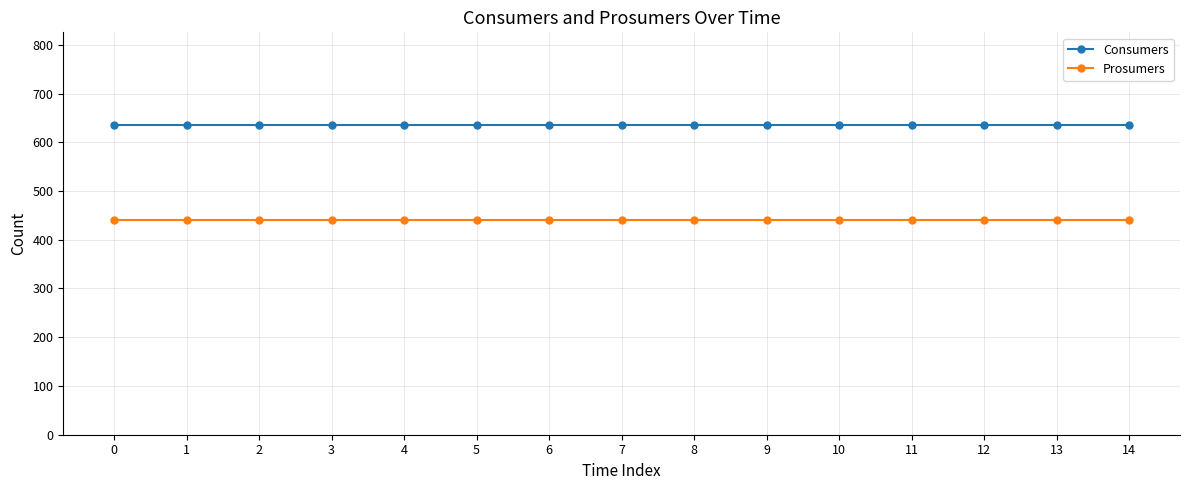

Rank the series by their maximum value, from lowest to highest.

Prosumers, Consumers